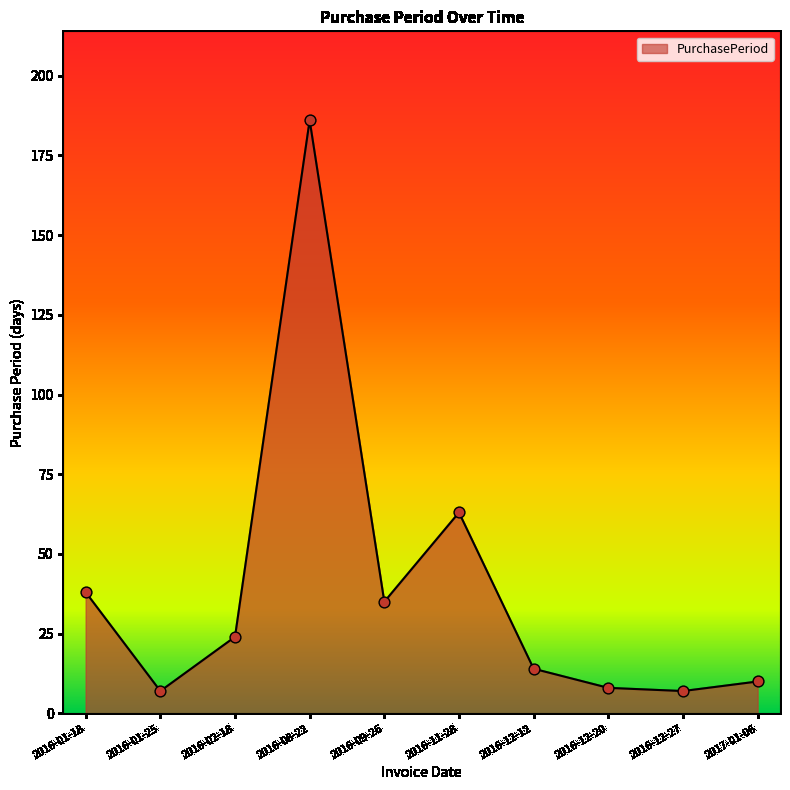

Approximately how many times larger is the value at 2016-01-25 compared to 2016-01-18?

0.2